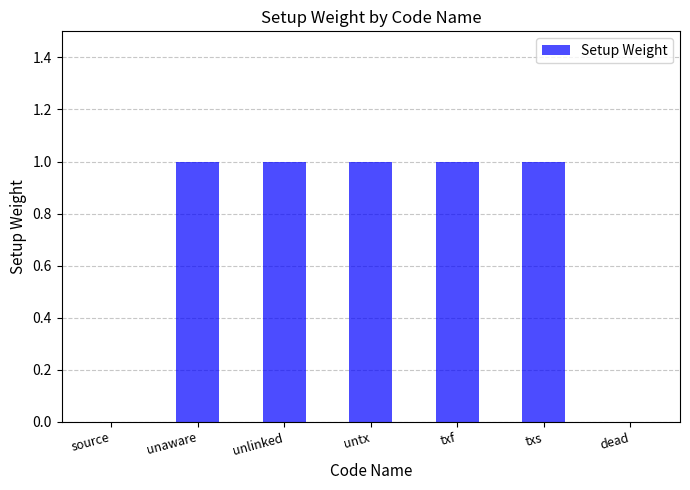

The value at unlinked is 1. True or false?

True